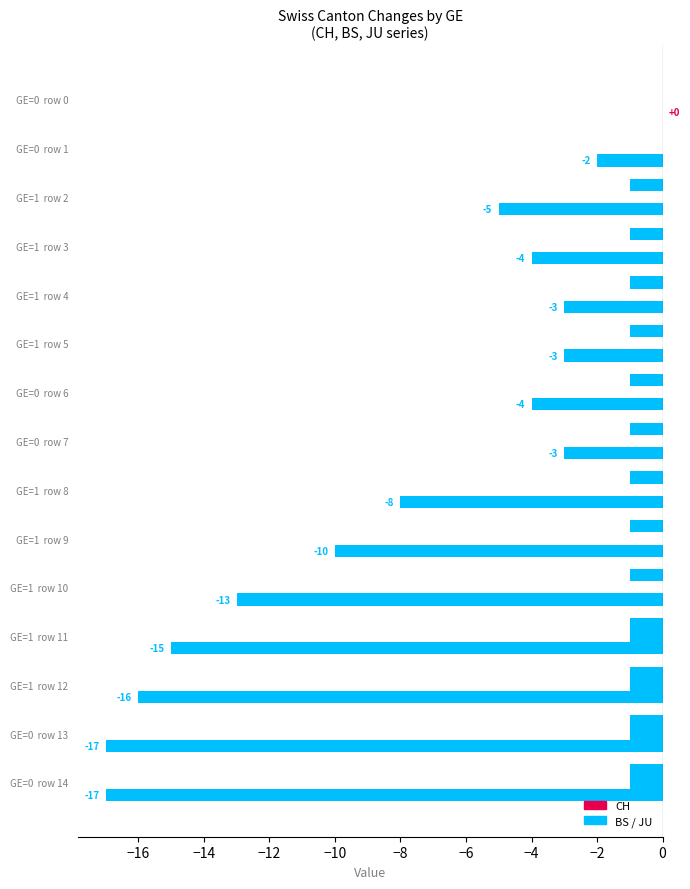

The value of CH at GE=1 row 12 is -16. True or false?

True